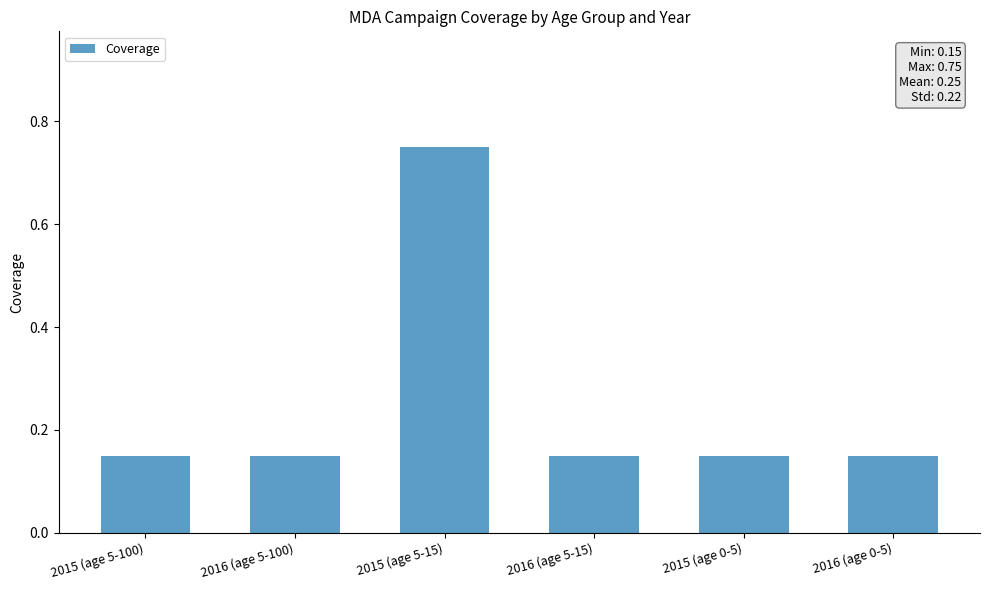

What is the label of the 4th bar from the left?

2016 (age 5-15)